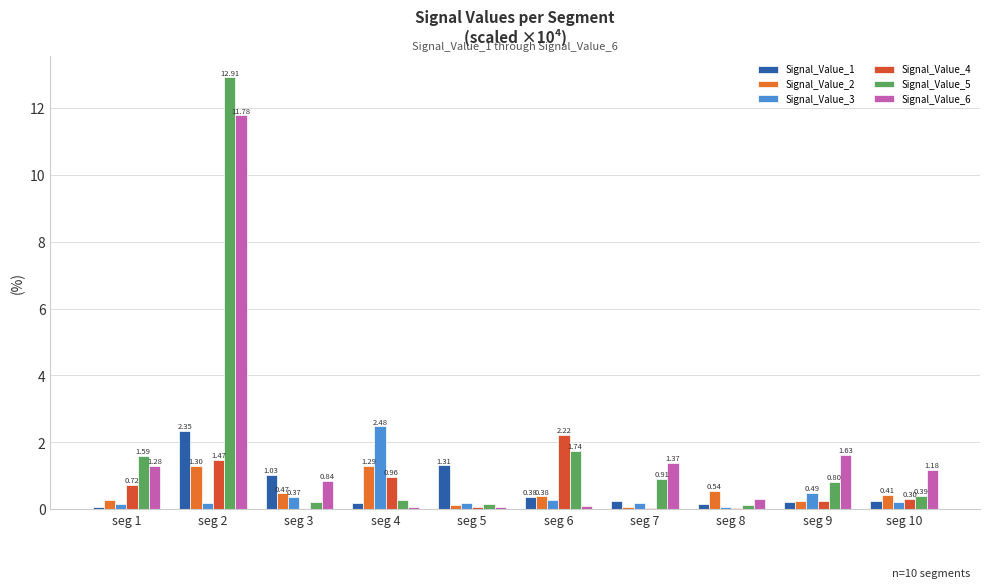

Does the chart contain stacked bars?

No